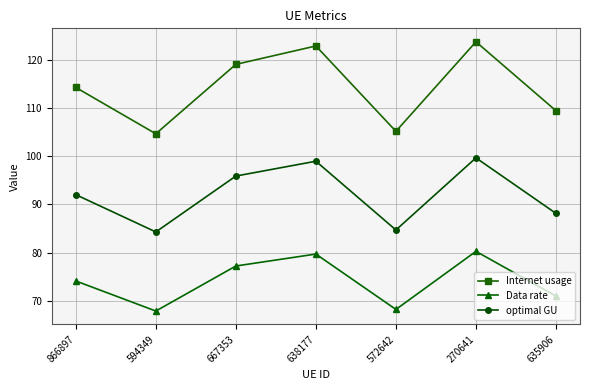

True or false: optimal GU has more than 2 interior local peaks.

False